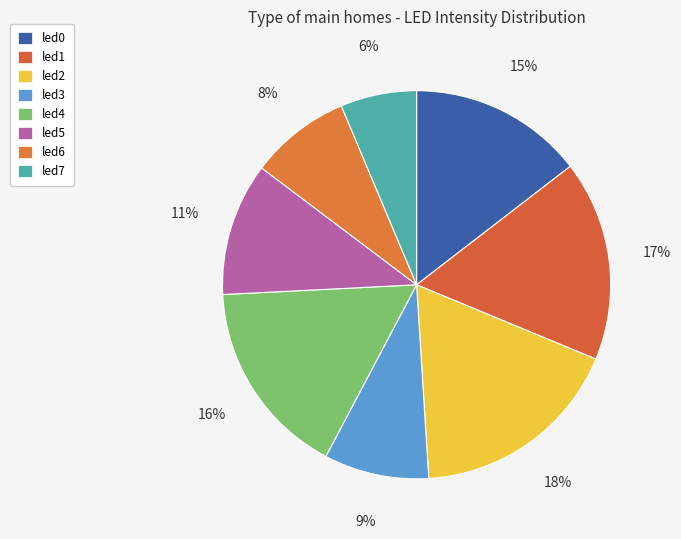

Does led2 represent more than half of the total?

No